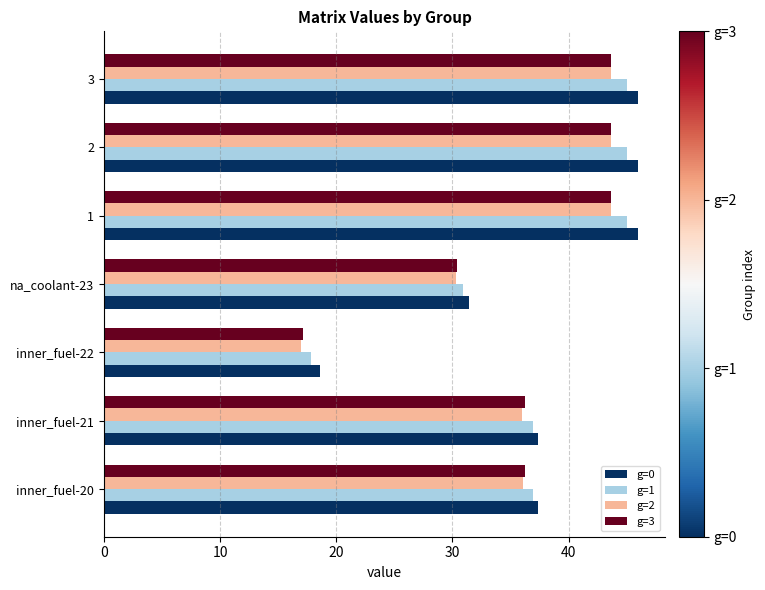

What is the difference between the maximum and minimum values in the g=3 series?

26.5